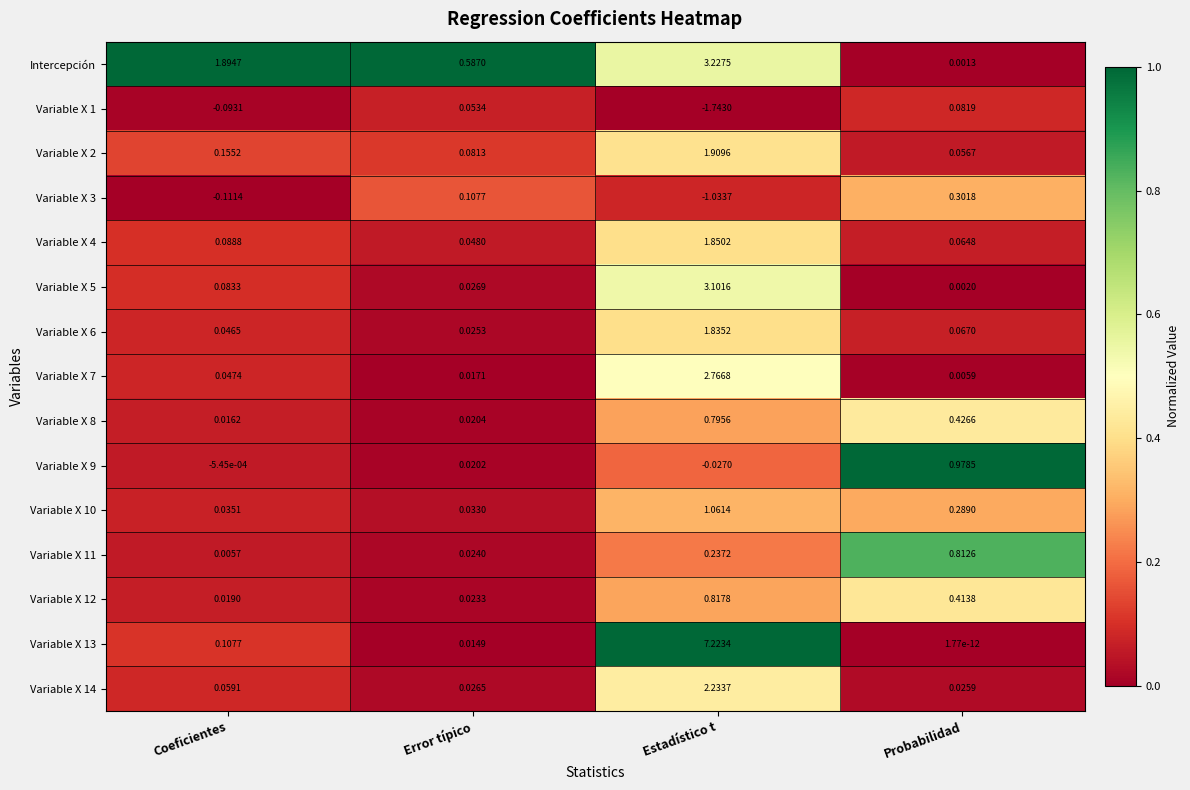

Which category has the highest value in the Variable X 1 series?

Probabilidad